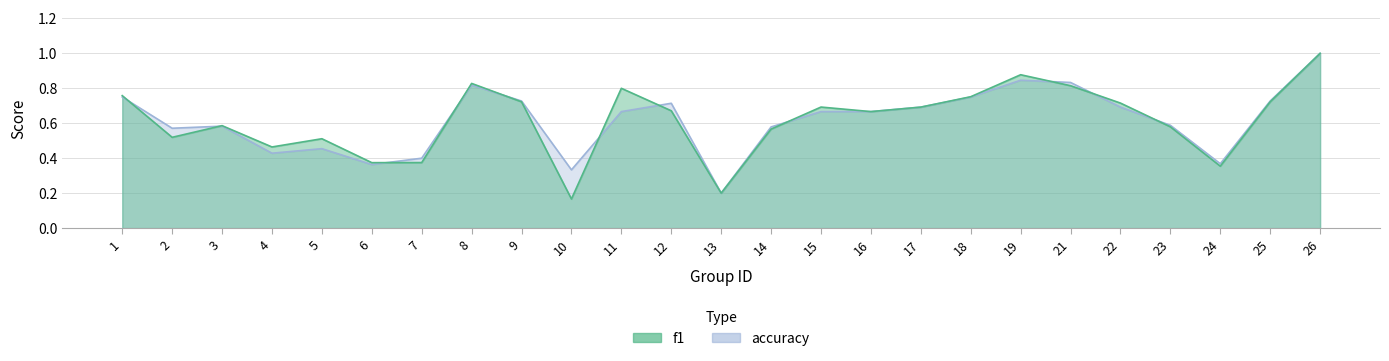

How many interior local valleys does the f1 series have?

7